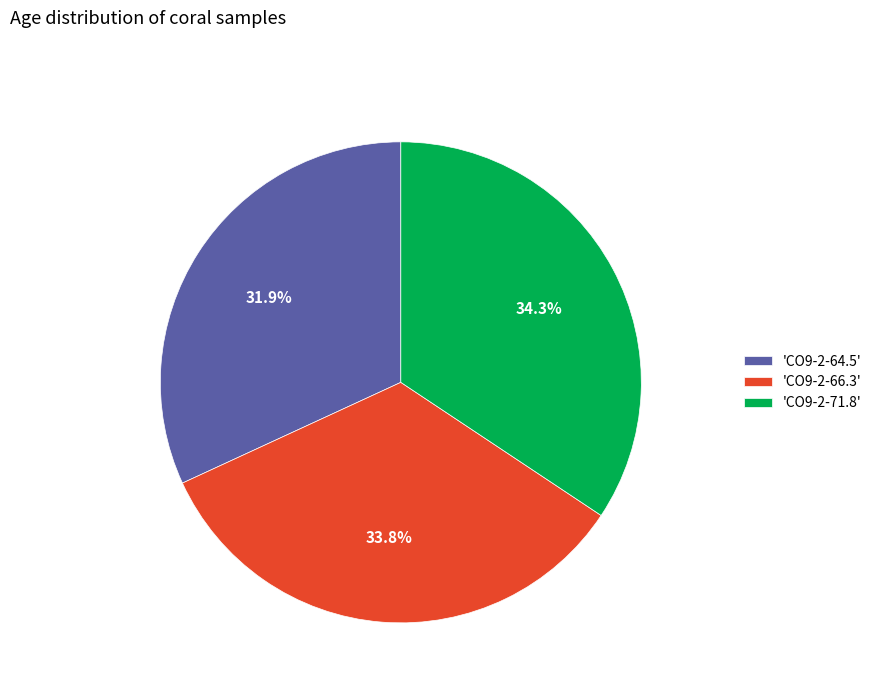

Is there any slice that represents more than half of the pie?

No